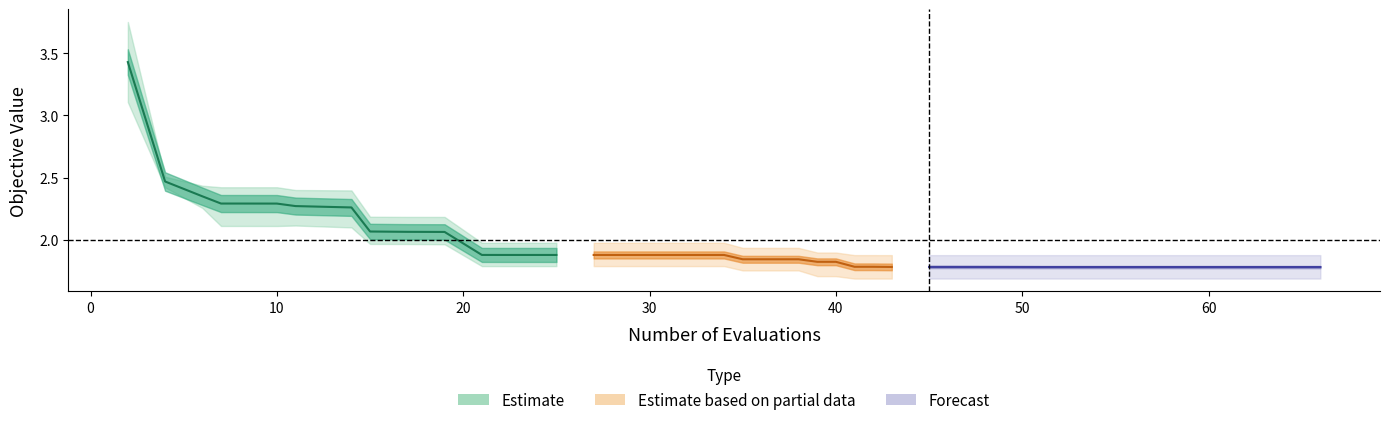

Where is worst nearest to the value 2?

11